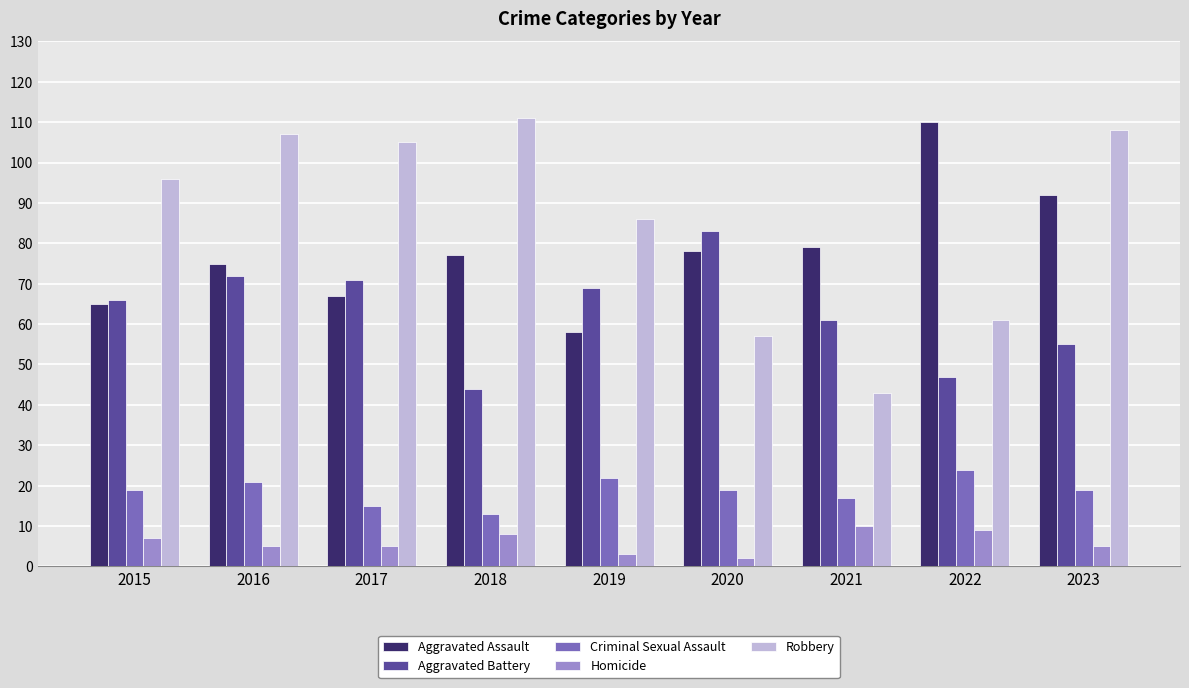

Reading left to right, transcribe all the data shown in this chart.

Aggravated Assault: 65	75	67	77	58	78	79	110	92
Aggravated Battery: 66	72	71	44	69	83	61	47	55
Criminal Sexual Assault: 19	21	15	13	22	19	17	24	19
Homicide: 7	5	5	8	3	2	10	9	5
Robbery: 96	107	105	111	86	57	43	61	108